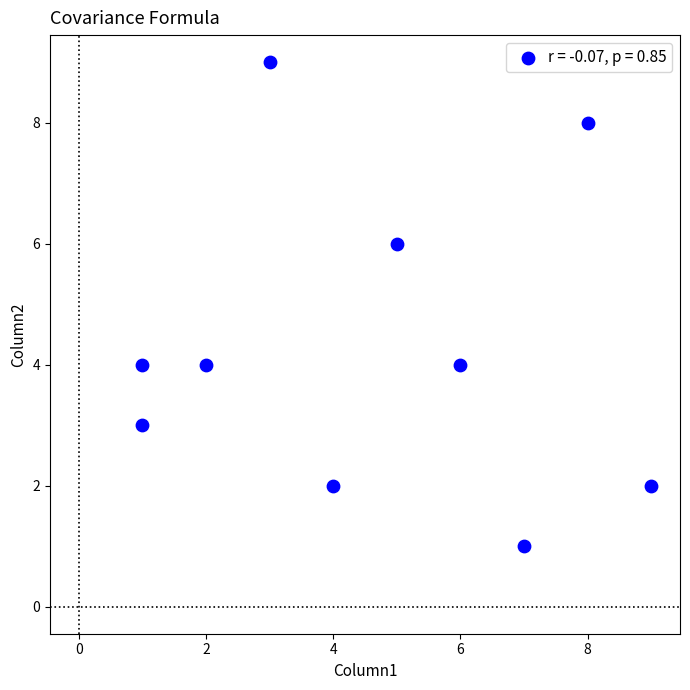

What is the average X value?

5